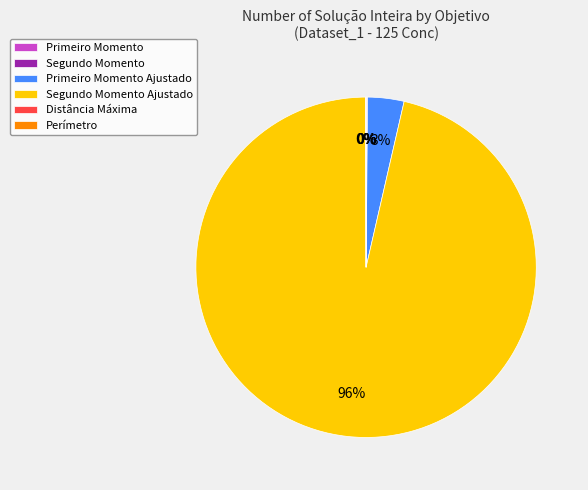

To the nearest percent, what is the average slice percentage?

17%